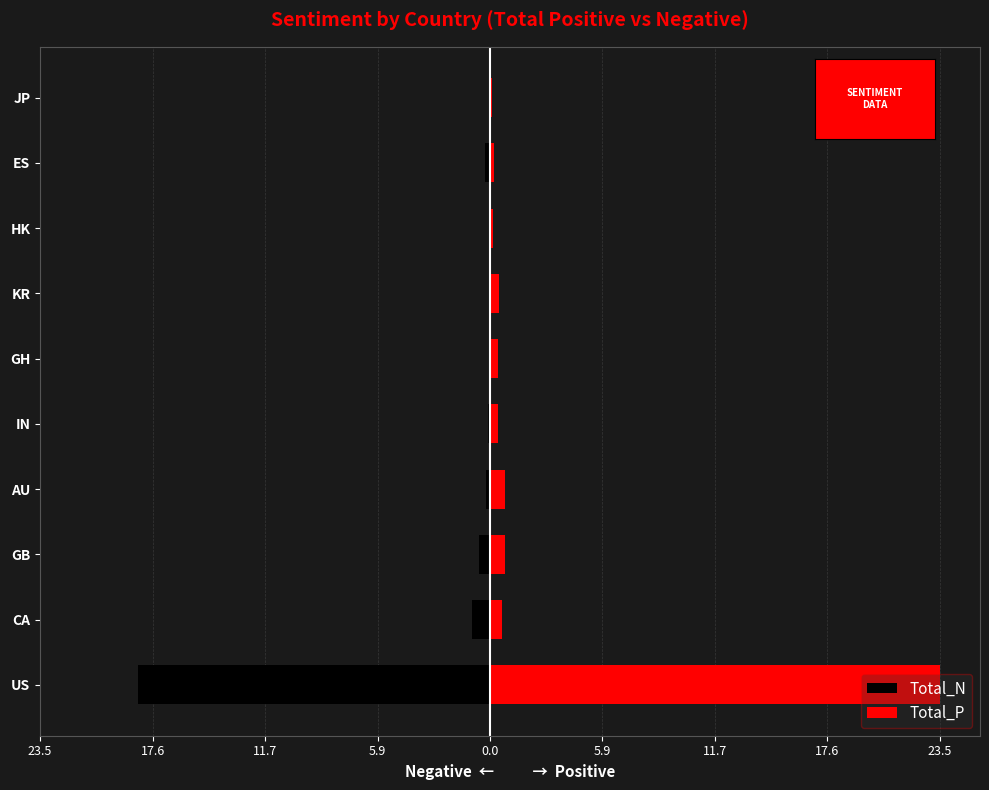

Reading right to left, what are all the values shown in this chart?

Total_N: 0.0	-0.3	0.0	-0.0	0.0	-0.1	-0.2	-0.6	-1.0	-18.4
Total_P: 0.1	0.2	0.2	0.5	0.4	0.4	0.8	0.8	0.6	23.5